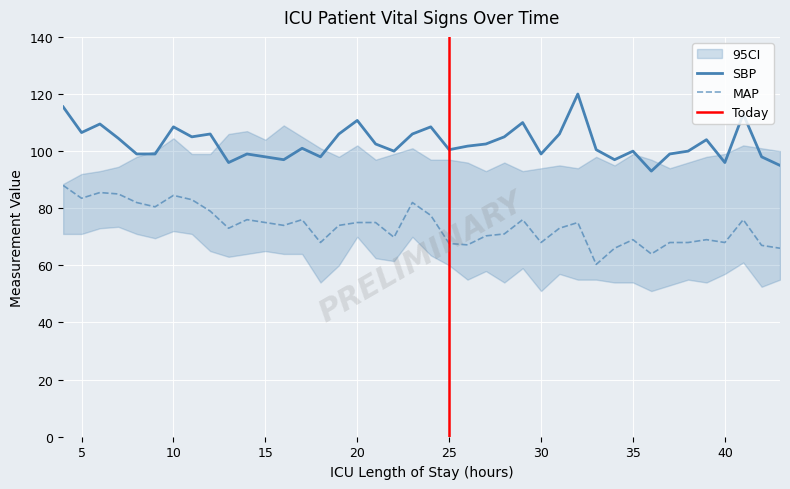

What is the minimum value for MAP?

60.3